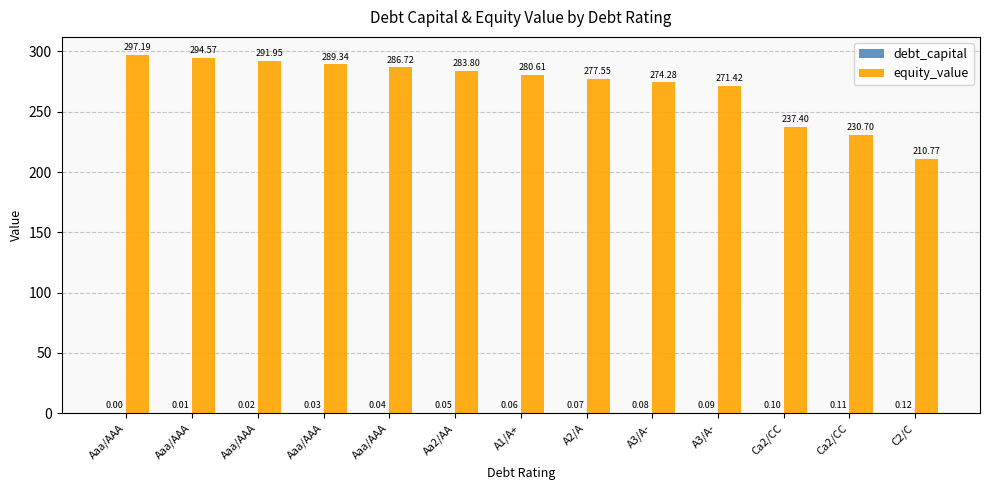

The equity_value series shows 297.2 at Aaa/AAA. True or false?

True